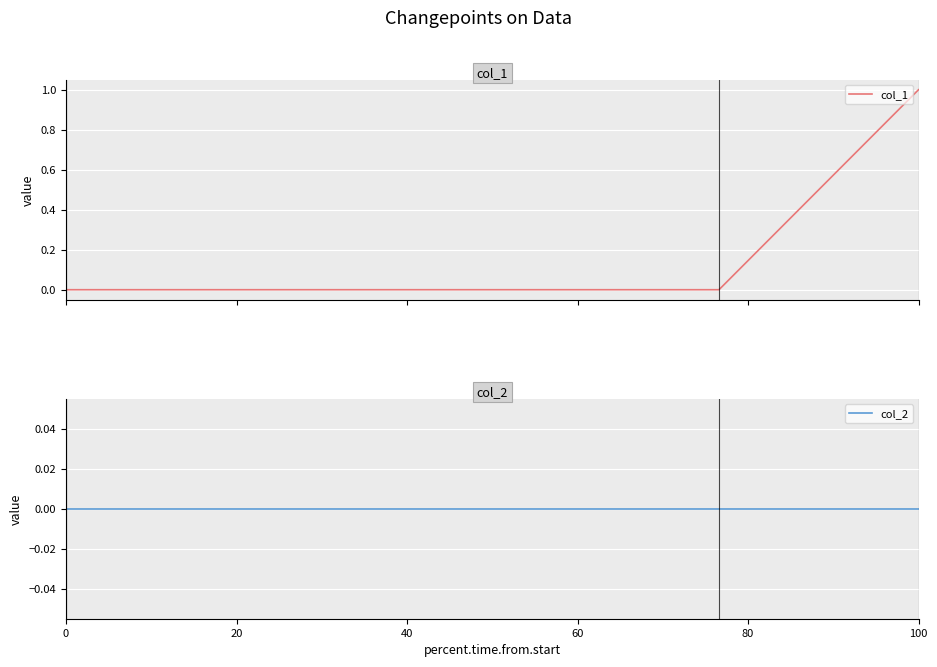

At 0, list the series in order from largest to smallest.

col_1, col_2